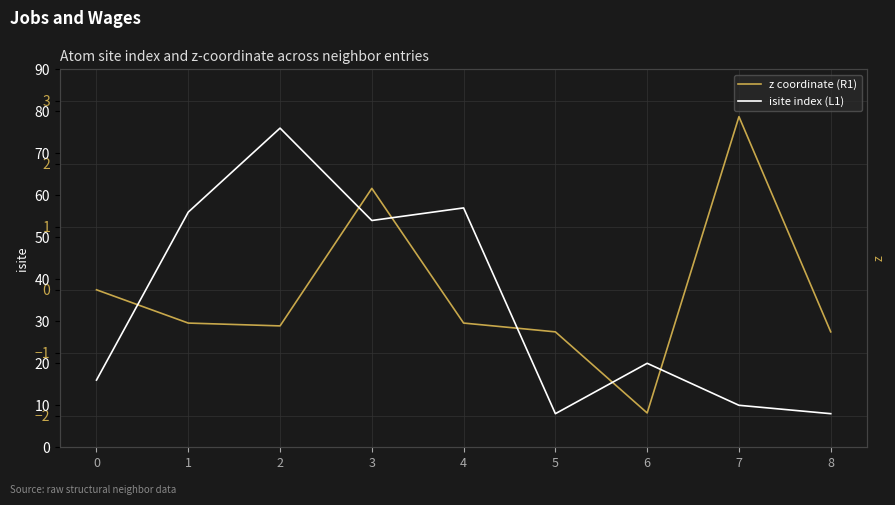

What is the difference between the isite index (L1) values at 1 and 0?

40.0